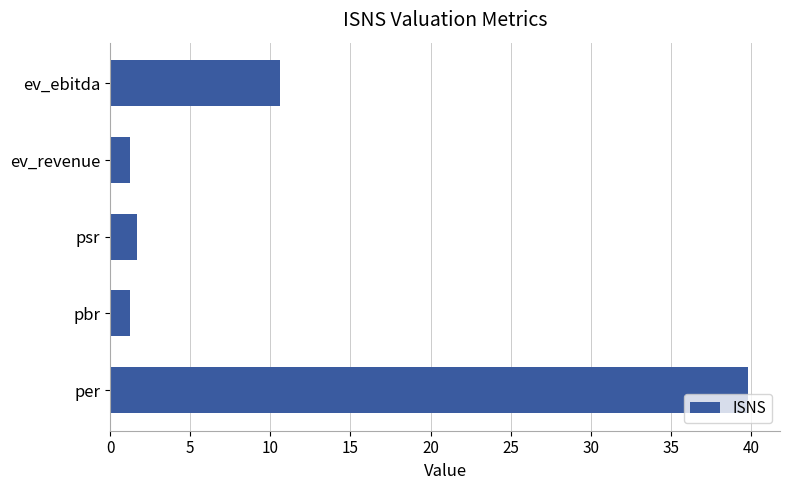

Reading bottom to top, transcribe all the data shown in this chart.

39.8	1.2	1.7	1.2	10.6